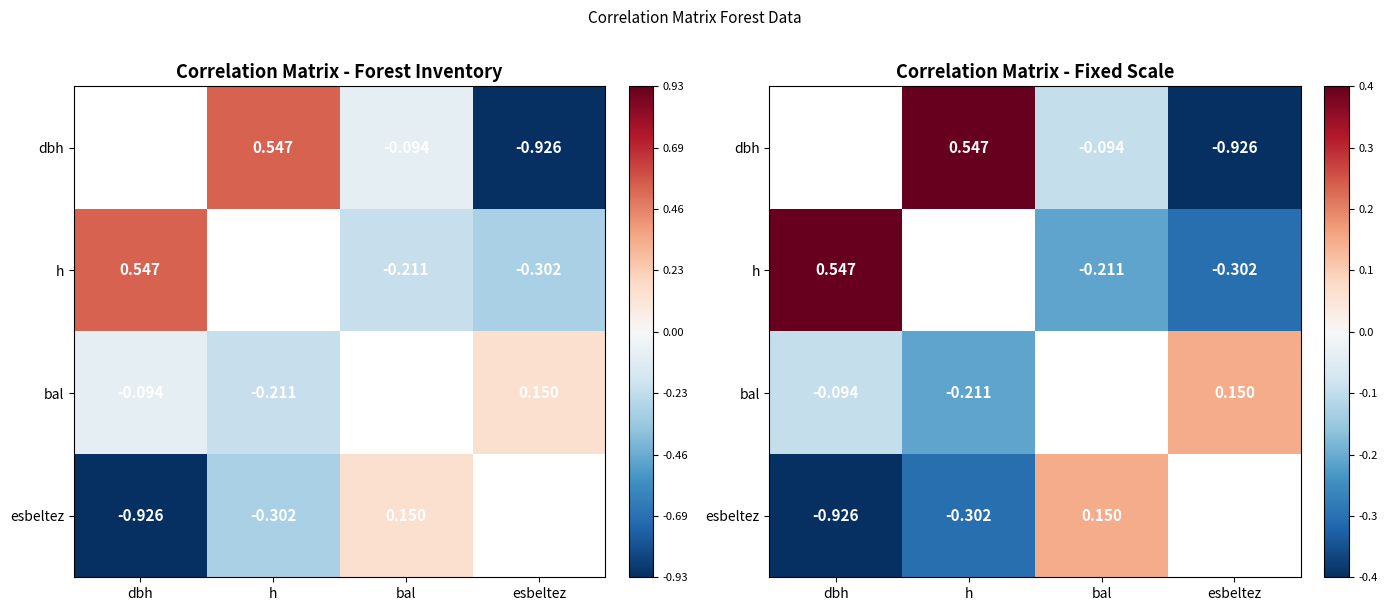

Read the dbh value at bal.

-0.1